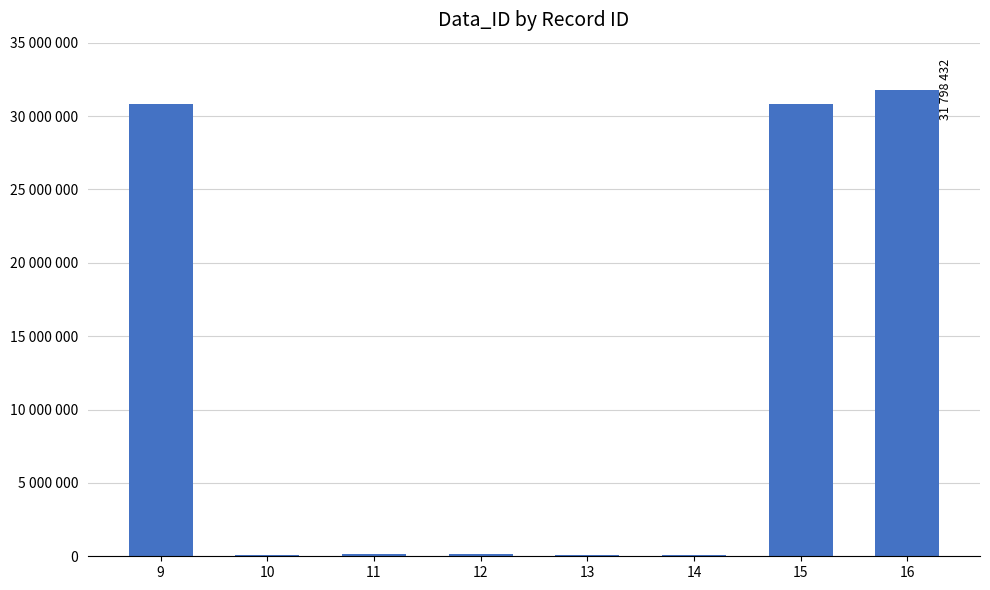

Between 10 and 9, which is larger?

9